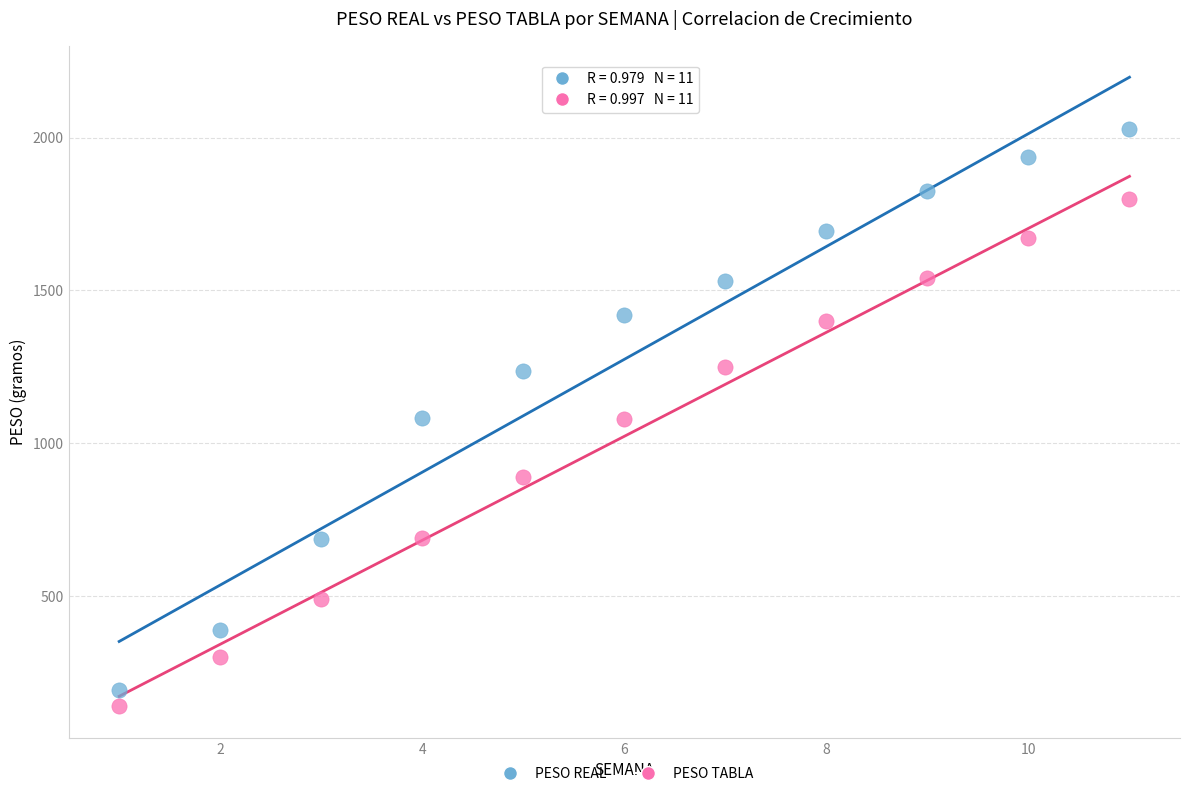

Which series reaches the minimum Y coordinate?

PESO TABLA